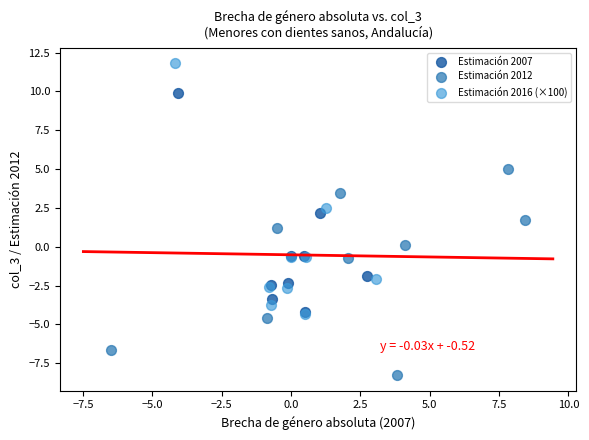

Which series reaches the maximum Y coordinate?

Estimación 2016 (×100)